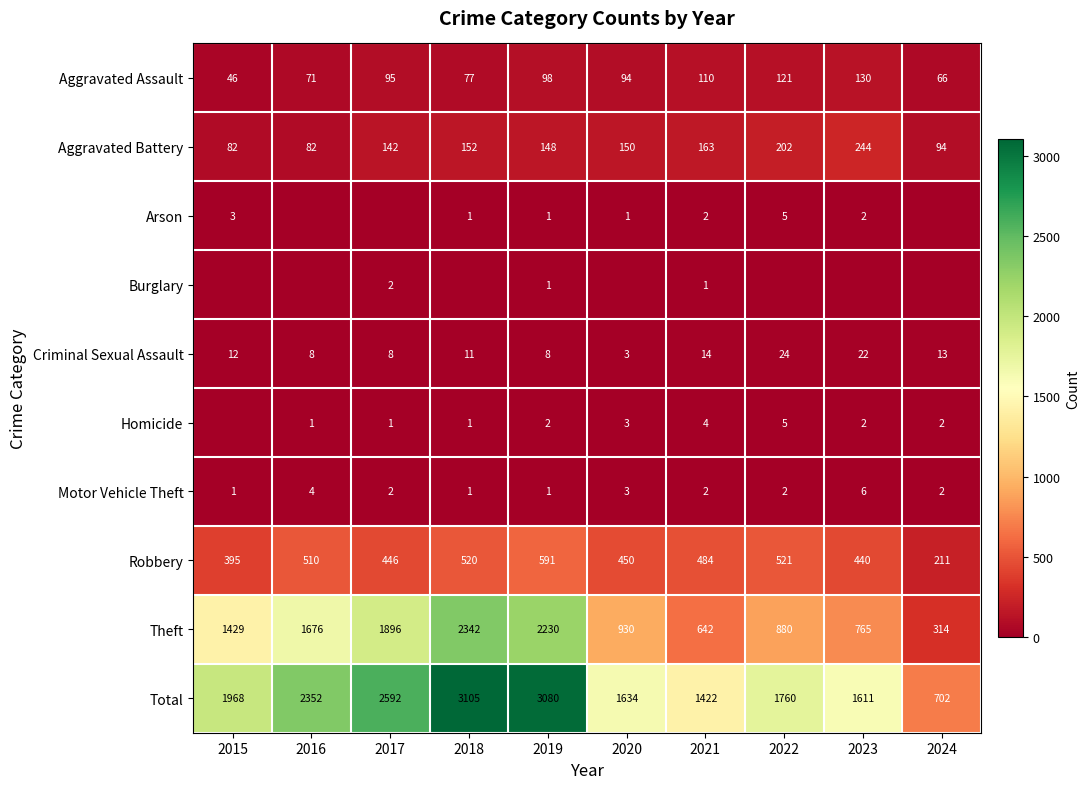

What value does the Robbery series have at 2019, to the nearest 10?

590